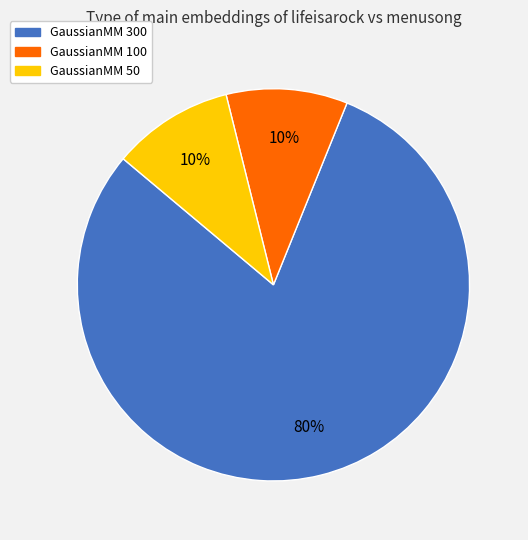

True or false: GaussianMM 100 accounts for 10% of the total.

True